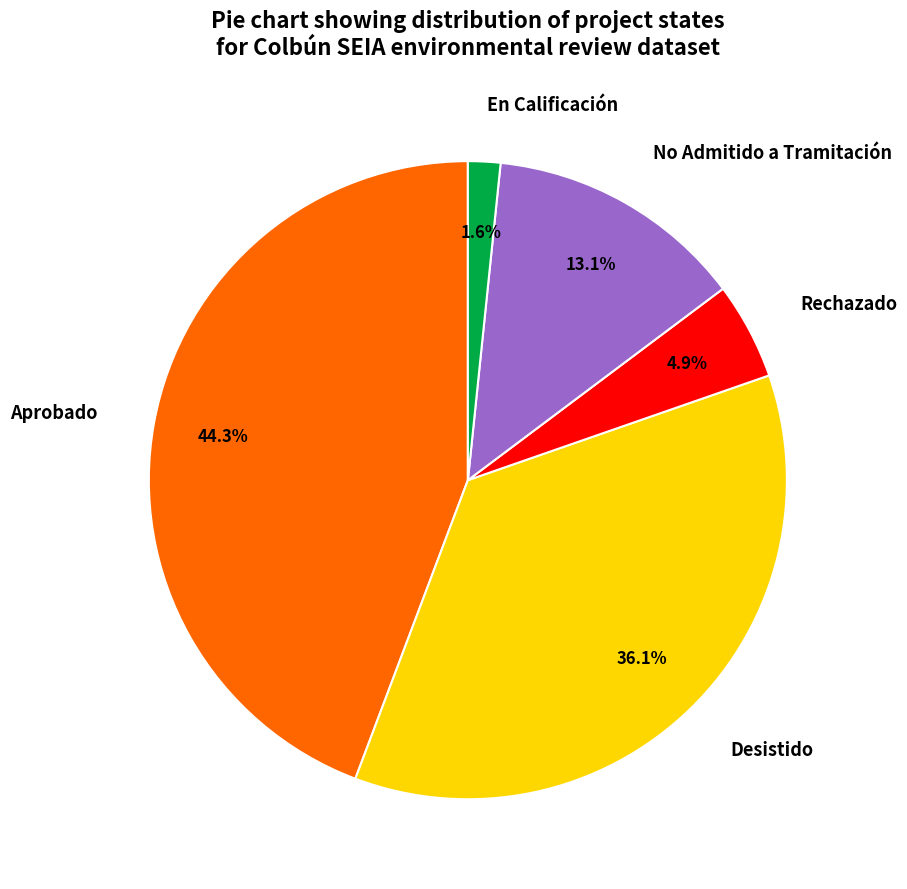

How many slices are in this pie chart?

5